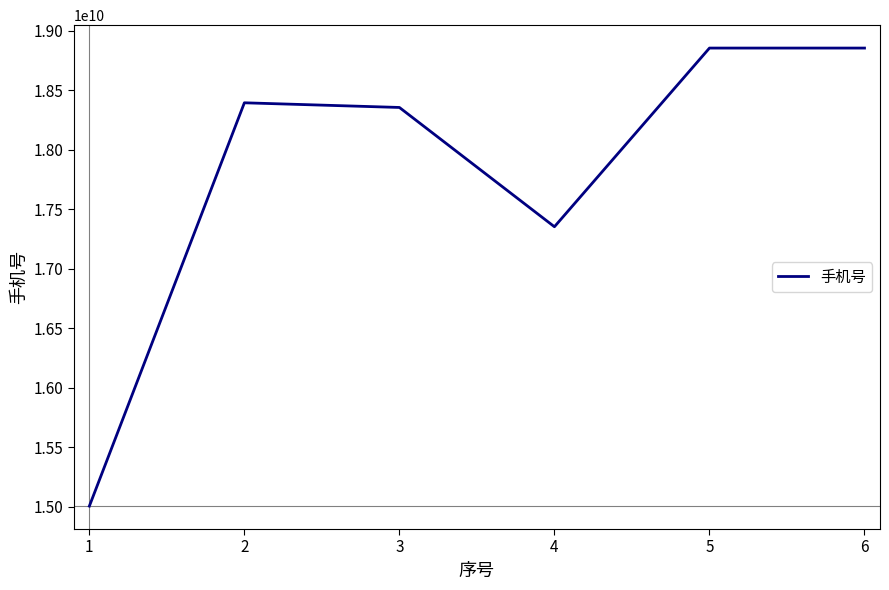

Is this an area chart (filled region under the line)?

No